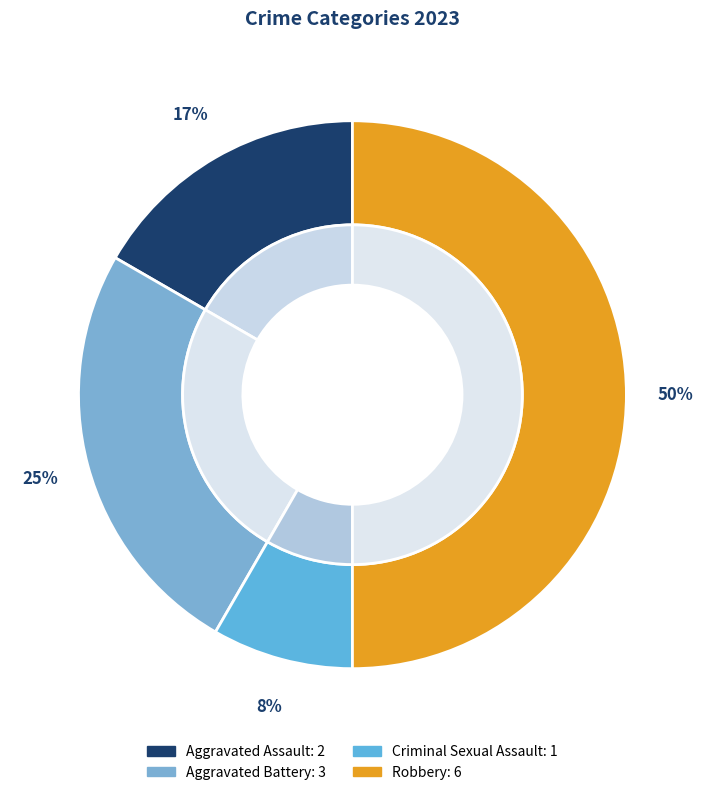

Count the number of slices in the pie.

4